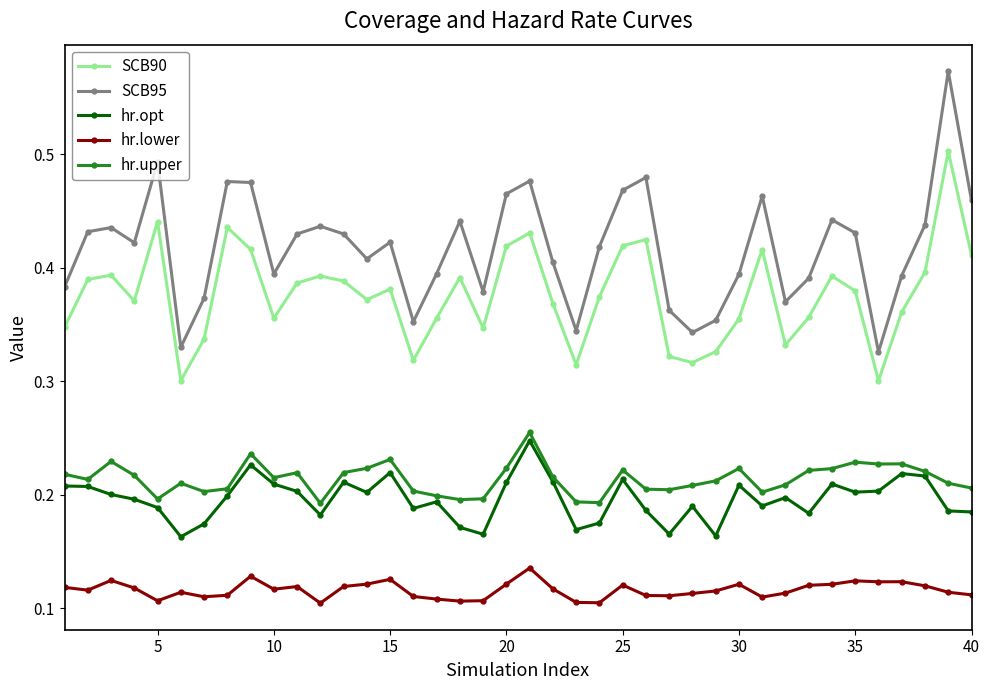

True or false: SCB90 and hr.upper intersect in this chart.

False